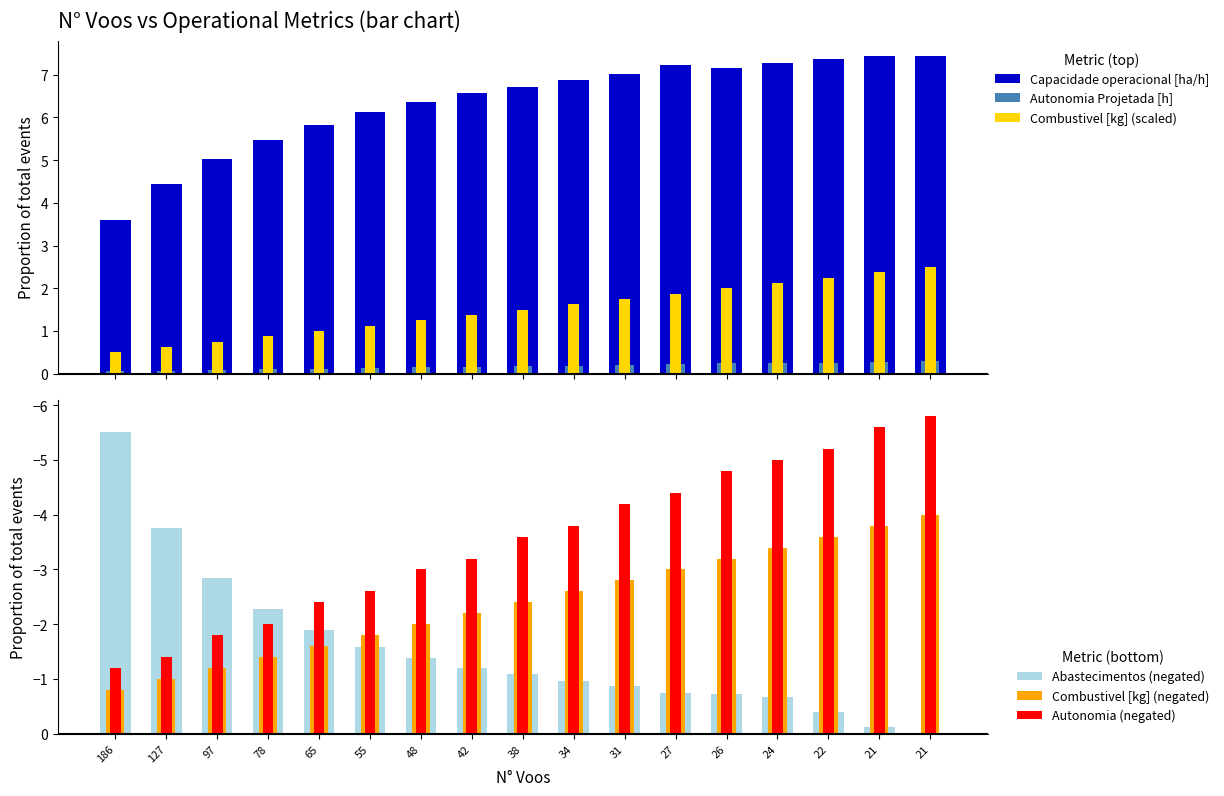

Rank the series by their maximum value, from highest to lowest.

Capacidade operacional [ha/h], Combustivel [kg] (scaled), Autonomia Projetada [h], Abastecimentos (negated), Combustivel [kg] (negated), Autonomia (negated)